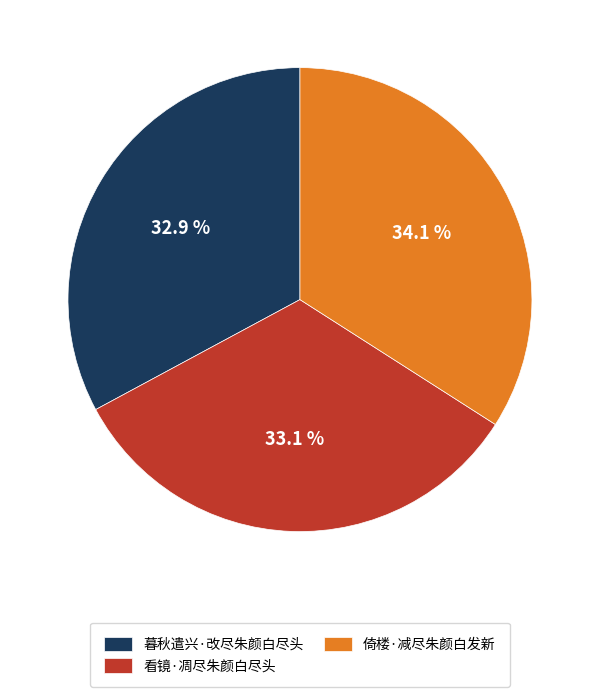

Is it true that 倚楼·减尽朱颜白发新 is 29% of the pie?

False